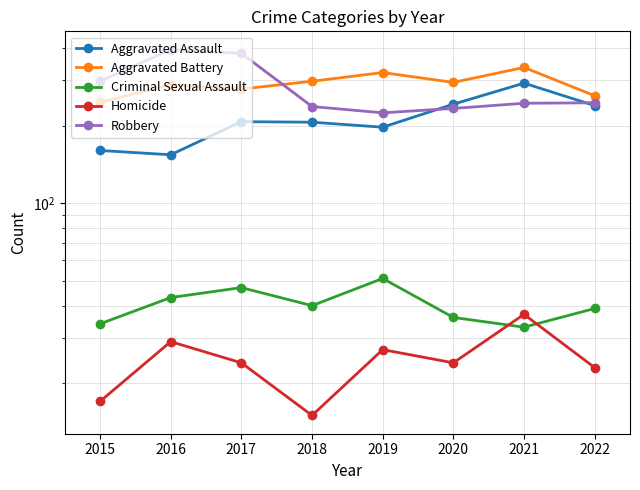

Reading right to left, list all the values displayed in this chart.

Aggravated Assault: 239	292	242	197	206	207	154	160
Aggravated Battery: 261	336	294	321	297	277	288	246
Criminal Sexual Assault: 39	33	36	51	40	47	43	34
Homicide: 23	37	24	27	15	24	29	17
Robbery: 245	244	233	224	237	381	394	297